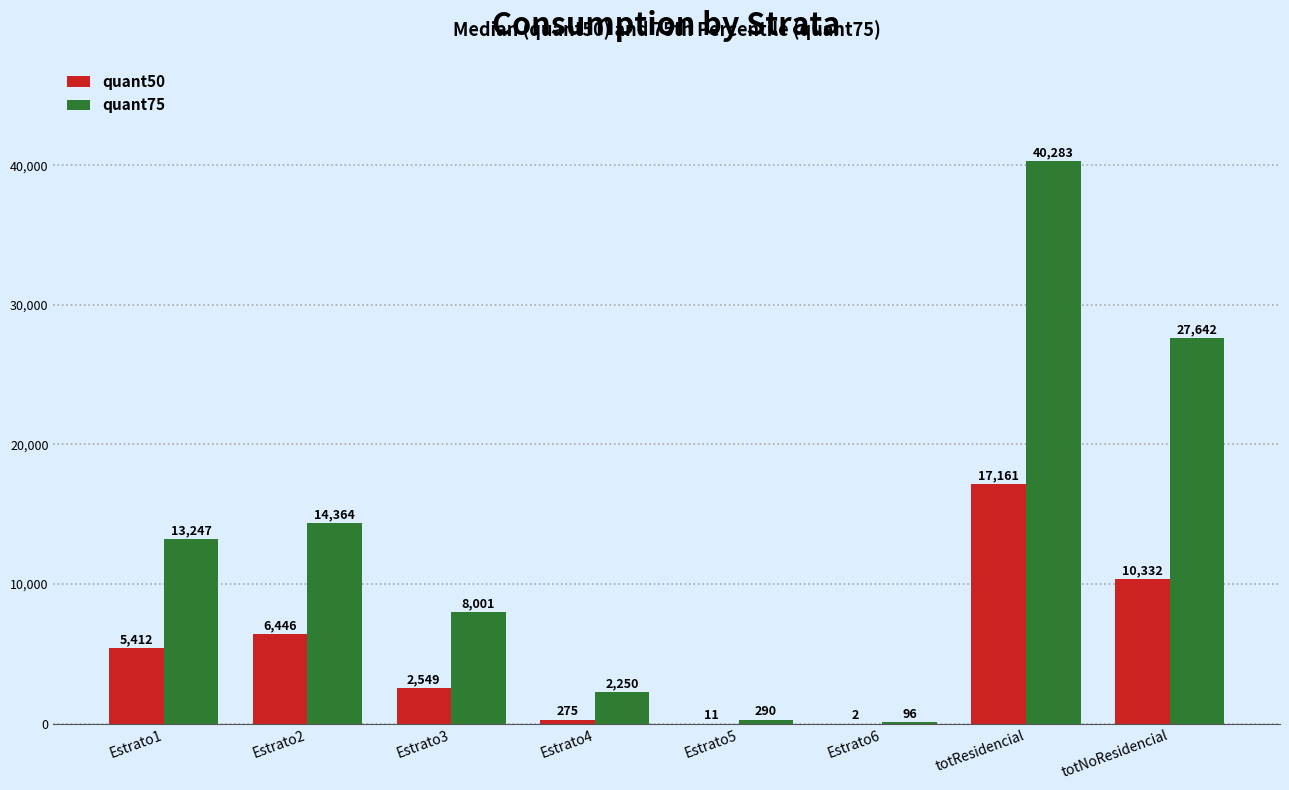

What are all the series names shown in the legend?

quant50, quant75